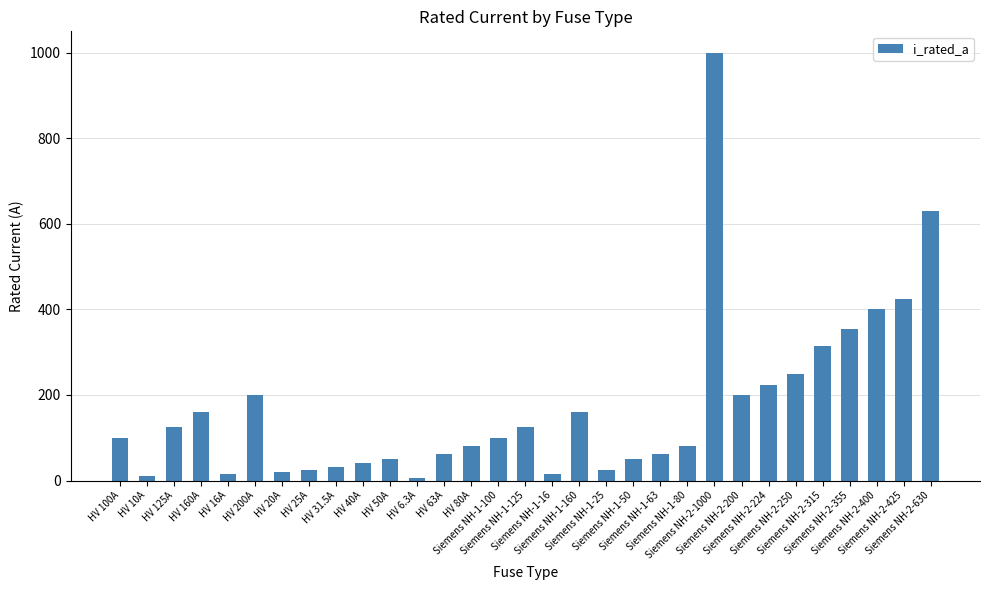

What is the greatest value displayed?

1000.0